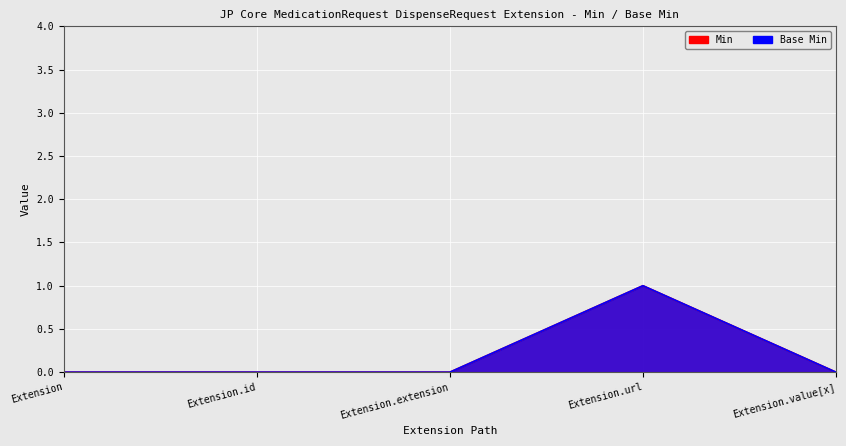

How many values in the Min series exceed 0?

1